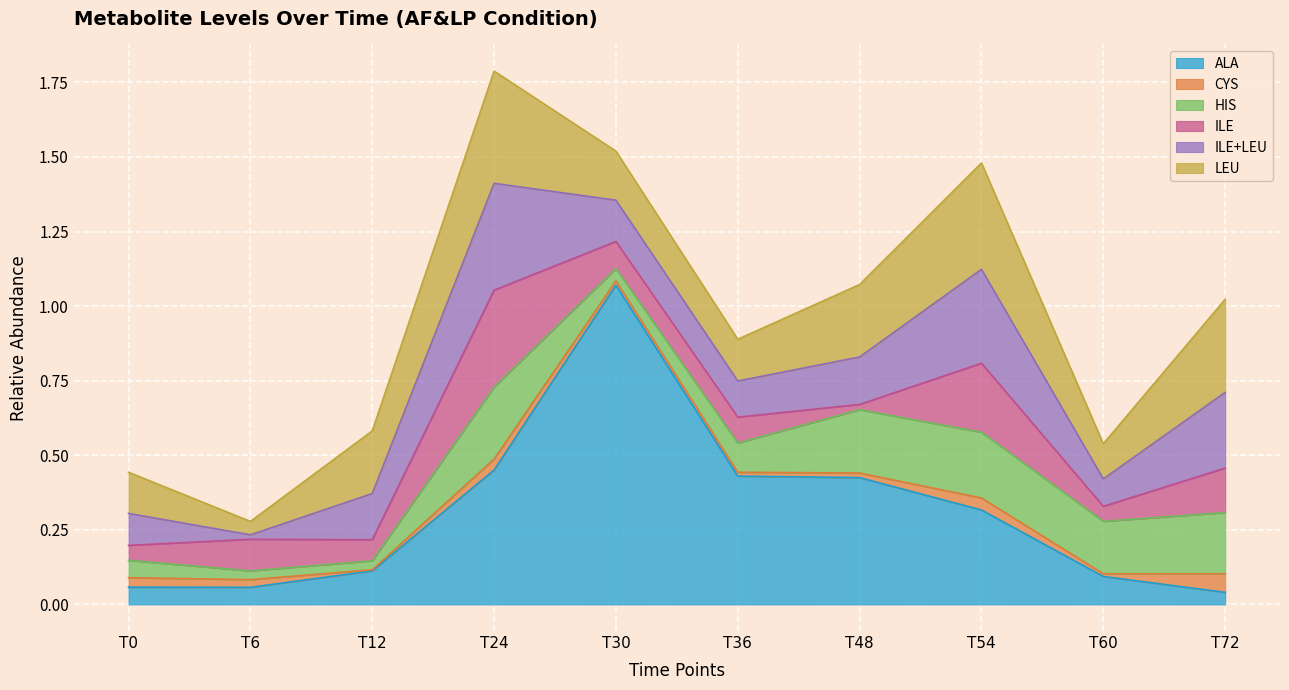

Rank the series by their maximum value, from lowest to highest.

CYS, HIS, ILE, ILE+LEU, LEU, ALA